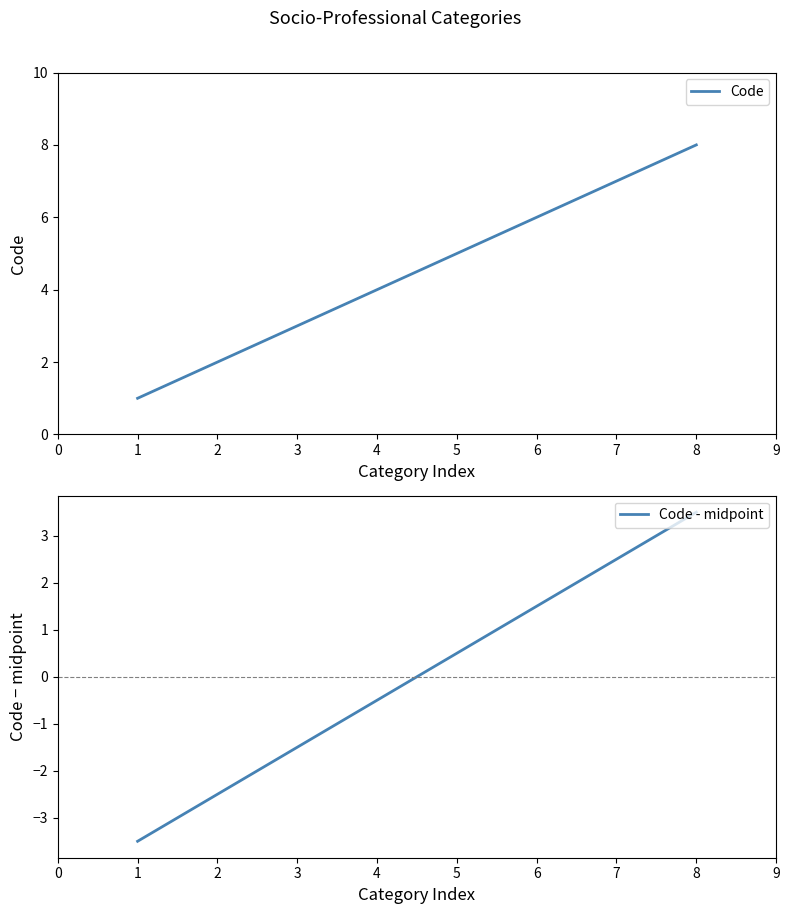

The value of Code at 8 is 8. True or false?

True